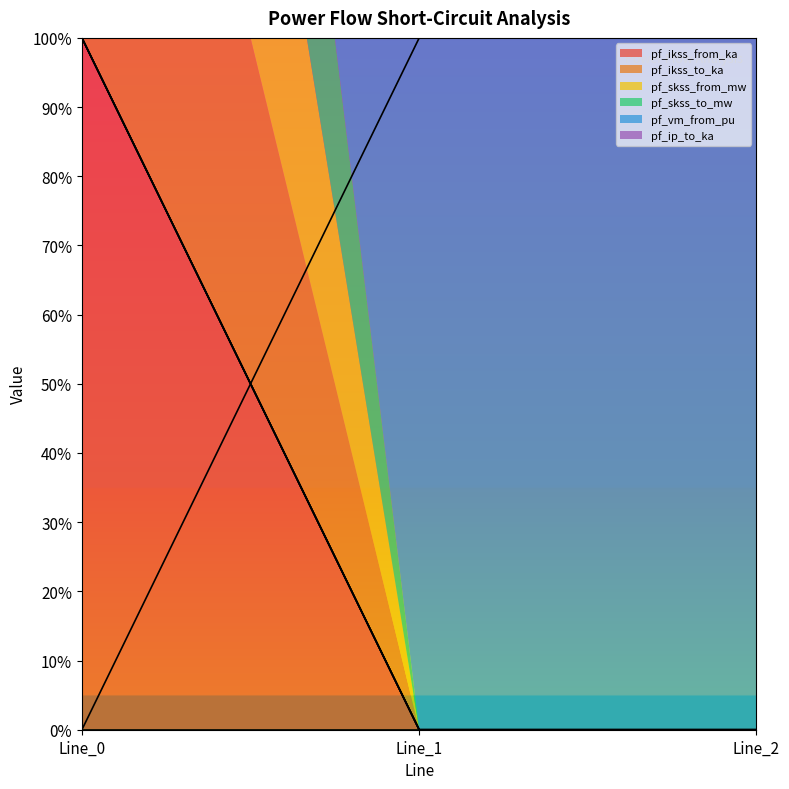

Which has a higher value, Line_0 or Line_1?

Line_0